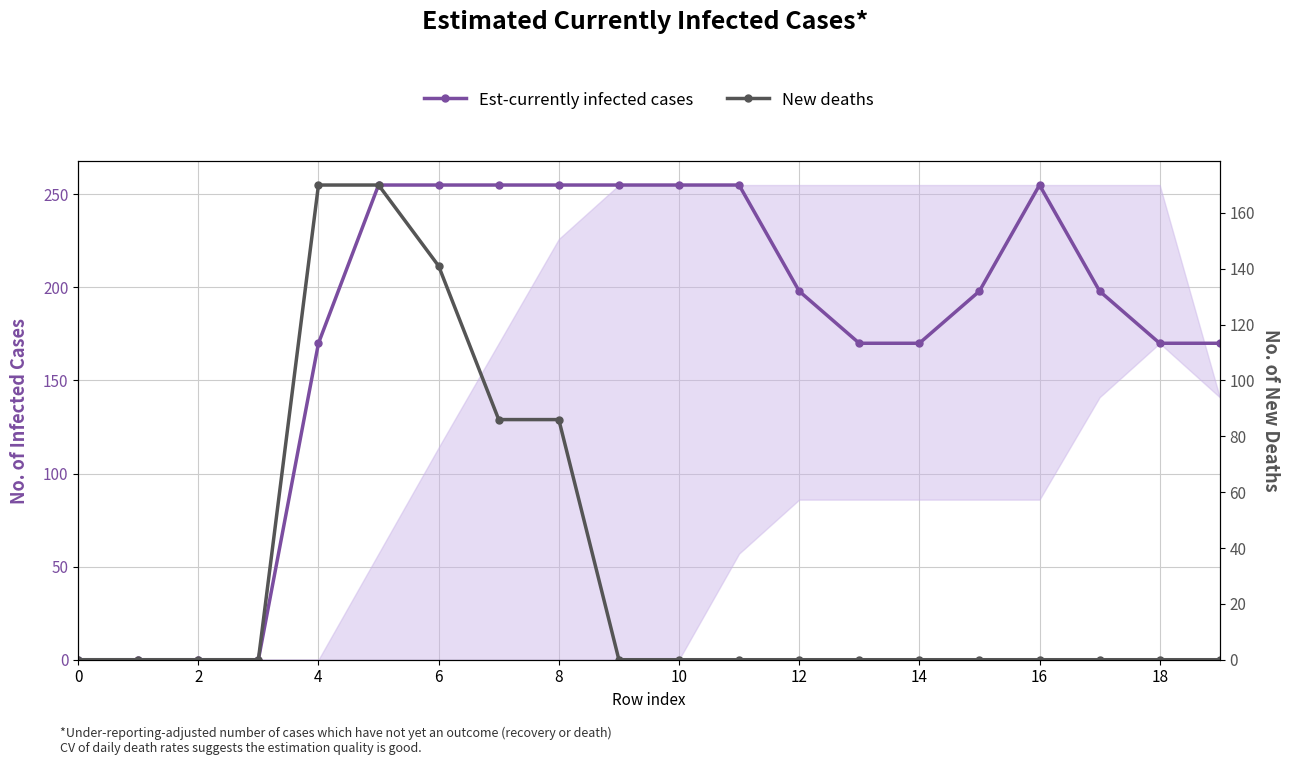

List the series in order of their overall mean, highest first.

Est-currently infected cases, New deaths